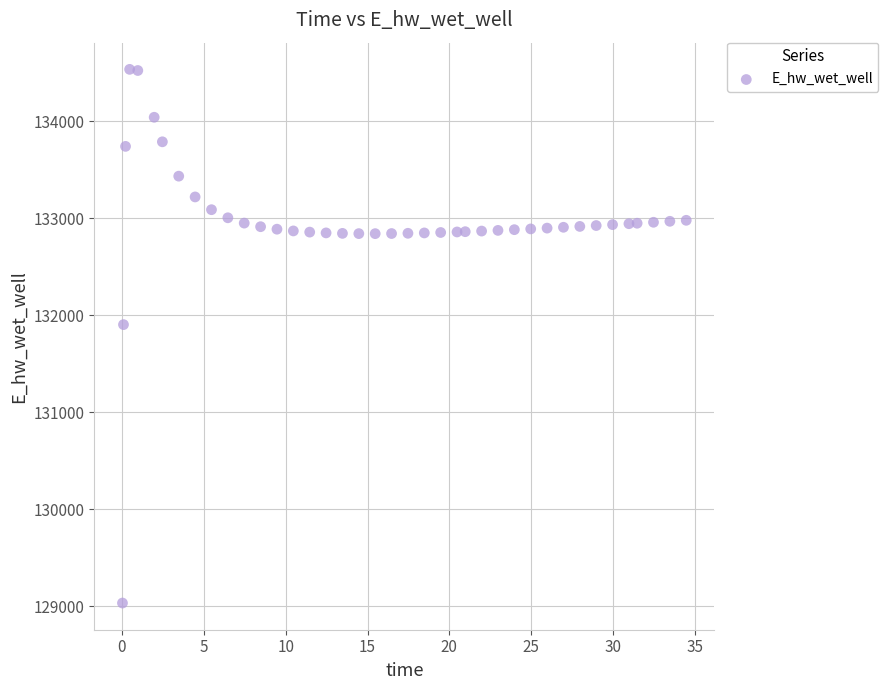

What is the range of Y values (max minus min)?

5499.3